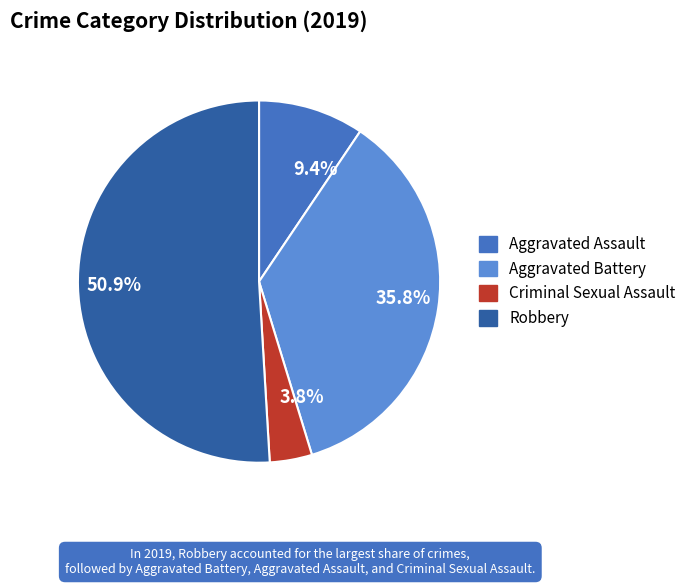

How much of the chart is everything except 3.8%?

96.2%